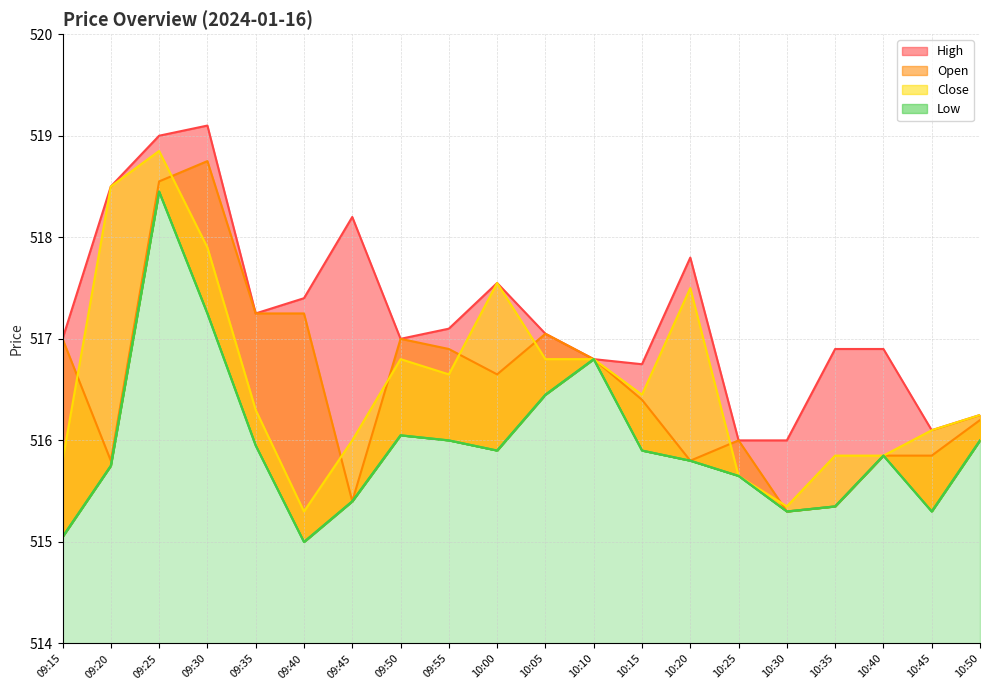

At how many categories does at least one series exceed 515?

20